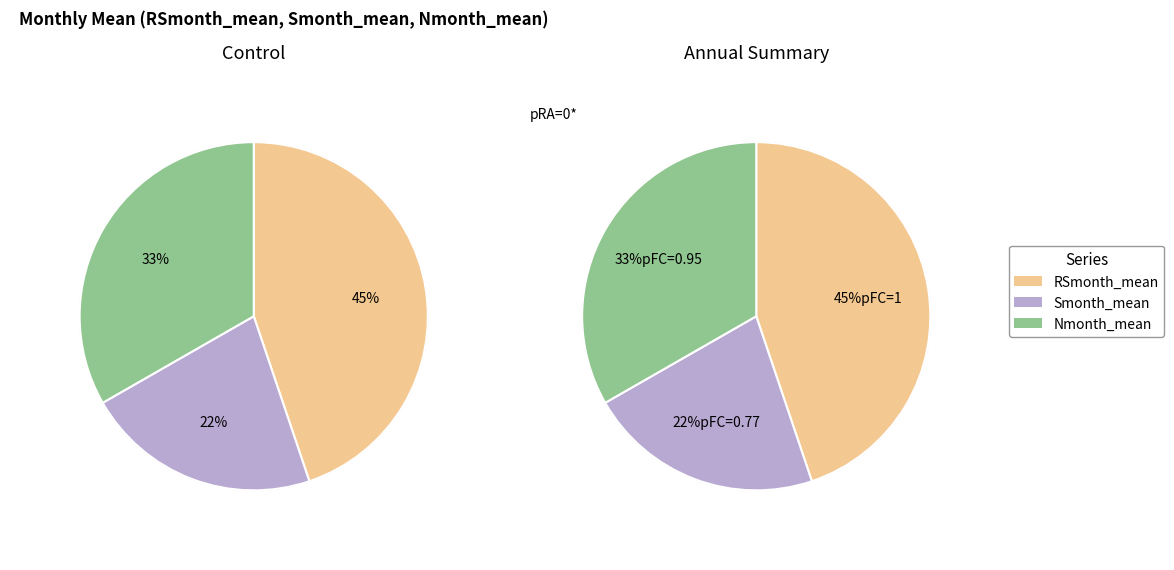

Does 9 represent more than half of the total?

No